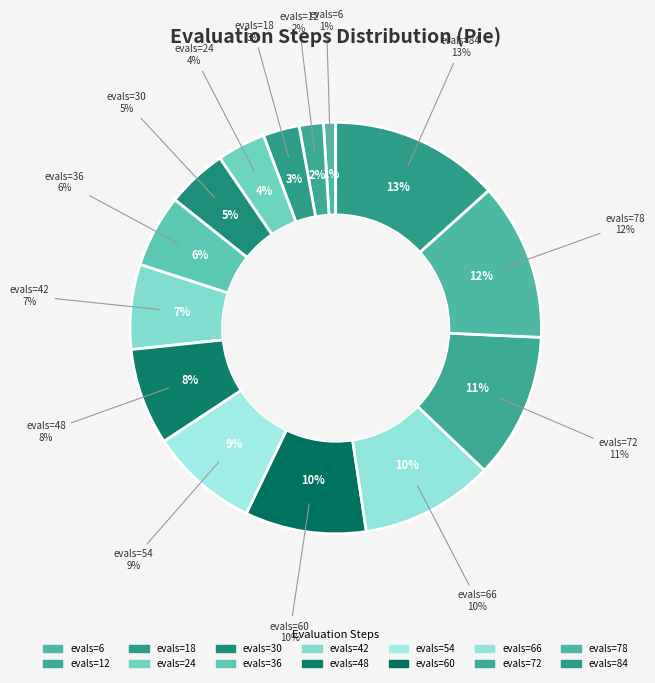

The evals=72 slice represents 1% of the pie. True or false?

False